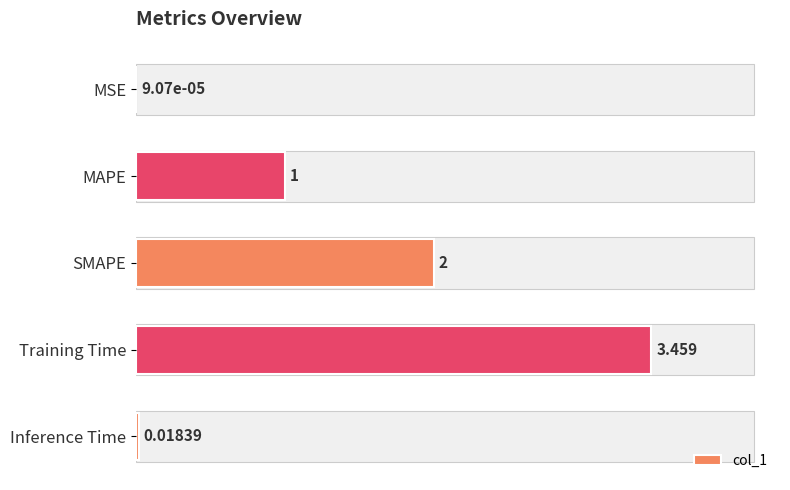

Where is the data nearest to the value 1?

MAPE